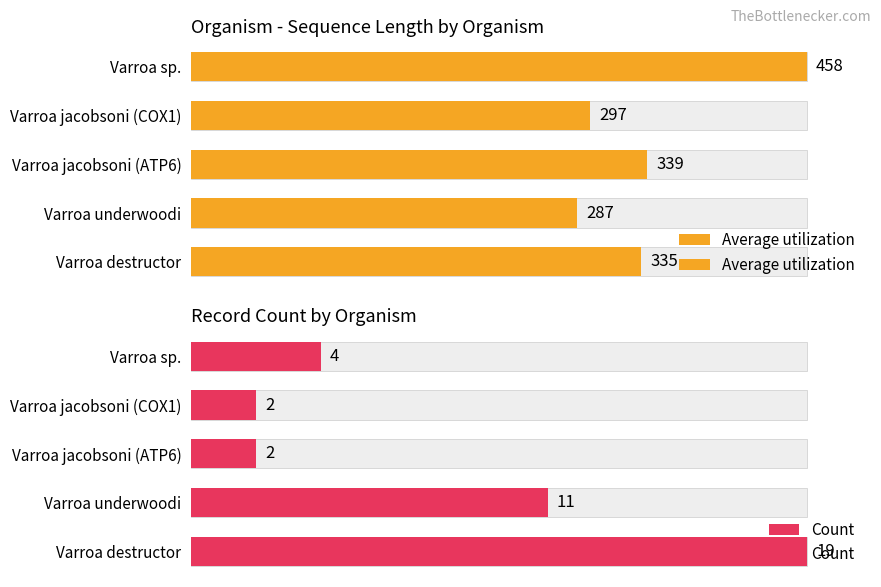

Between Varroa sp. and Varroa jacobsoni (COX1), which is larger?

Varroa sp.